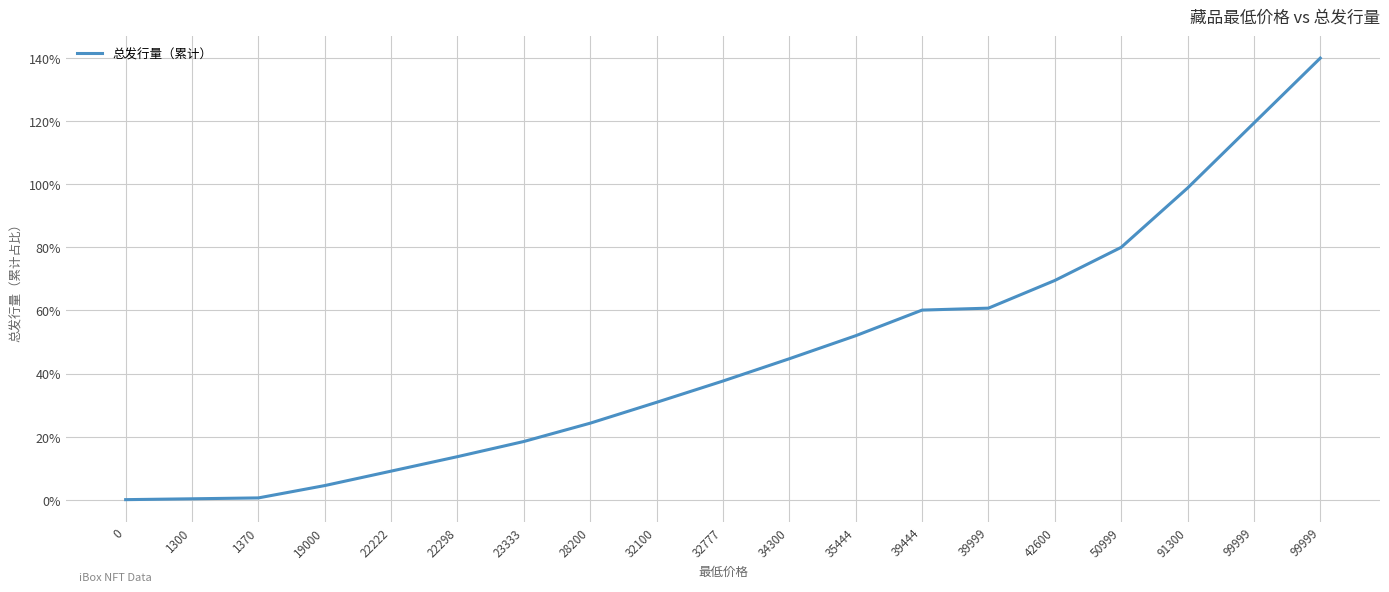

True or false: there are more than 1 points higher than both neighbors.

False